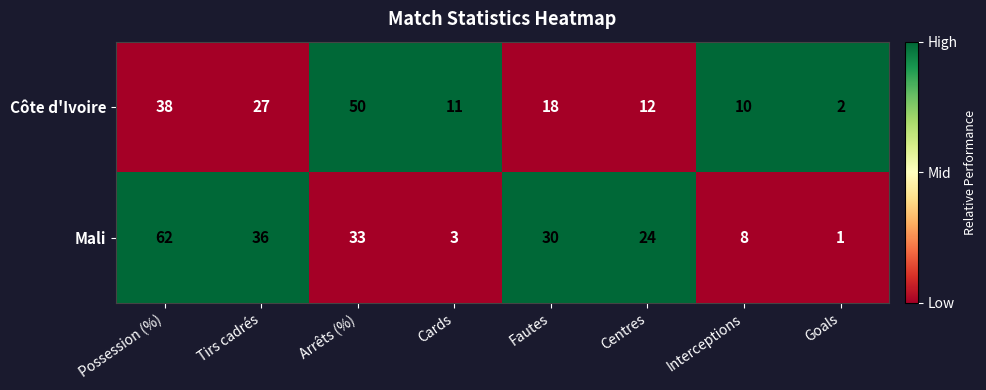

How many data points in Côte d'Ivoire are less than 18?

4